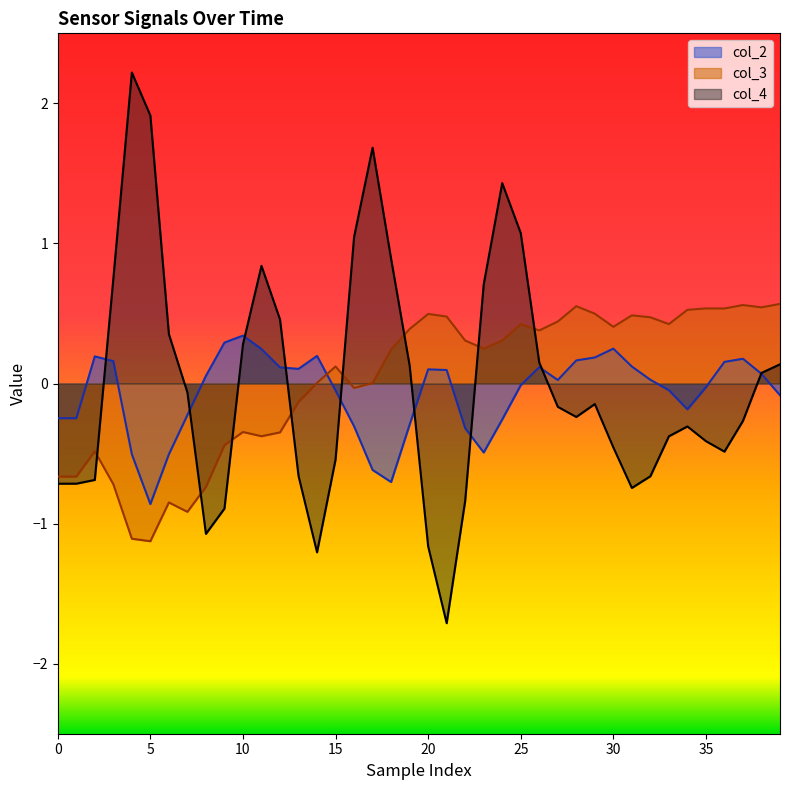

Reading right to left, what are all the values shown in this chart?

col_2: -0.1	0.1	0.2	0.2	-0.0	-0.2	-0.0	0.0	0.1	0.2	0.2	0.2	0.0	0.1	-0.0	-0.3	-0.5	-0.3	0.1	0.1	-0.3	-0.7	-0.6	-0.3	-0.0	0.2	0.1	0.1	0.2	0.3	0.3	0.1	-0.2	-0.5	-0.9	-0.5	0.2	0.2	-0.2	-0.2
col_3: 0.6	0.5	0.6	0.5	0.5	0.5	0.4	0.5	0.5	0.4	0.5	0.6	0.4	0.4	0.4	0.3	0.2	0.3	0.5	0.5	0.4	0.2	0.0	-0.0	0.1	0.0	-0.1	-0.3	-0.4	-0.3	-0.4	-0.7	-0.9	-0.8	-1.1	-1.1	-0.7	-0.5	-0.7	-0.7
col_4: 0.1	0.1	-0.3	-0.5	-0.4	-0.3	-0.4	-0.7	-0.7	-0.5	-0.1	-0.2	-0.2	0.1	1.1	1.4	0.7	-0.8	-1.7	-1.2	0.1	0.9	1.7	1.0	-0.5	-1.2	-0.7	0.5	0.8	0.3	-0.9	-1.1	-0.1	0.4	1.9	2.2	0.7	-0.7	-0.7	-0.7